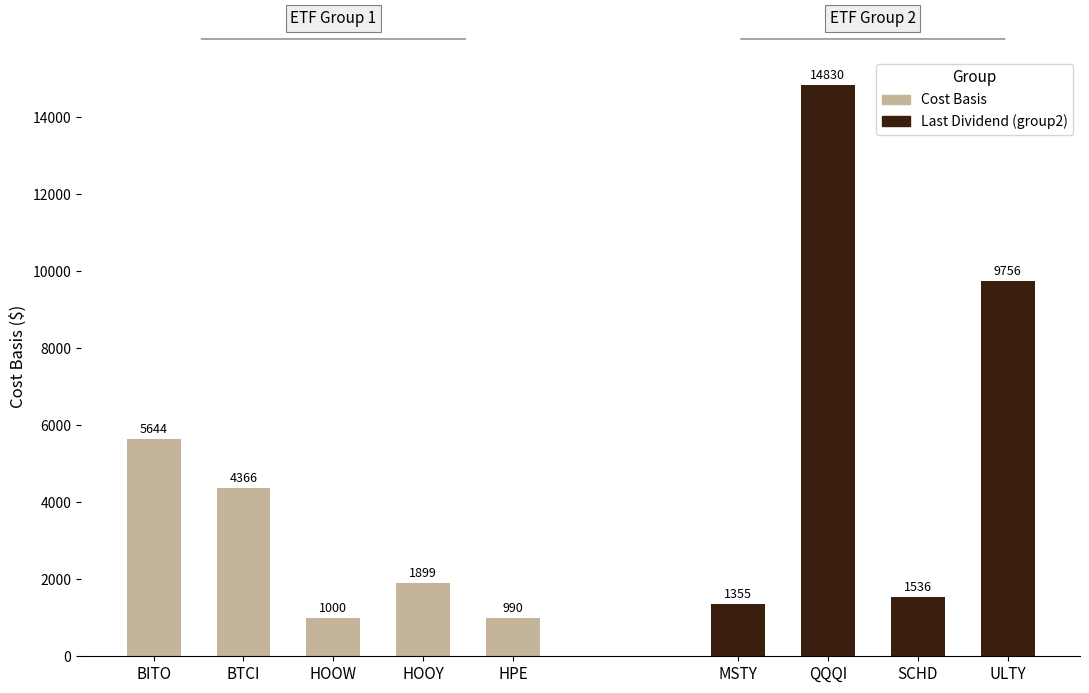

List the labels in order of Cost Basis value, smallest first.

HPE, HOOW, MSTY, SCHD, HOOY, BTCI, BITO, ULTY, QQQI